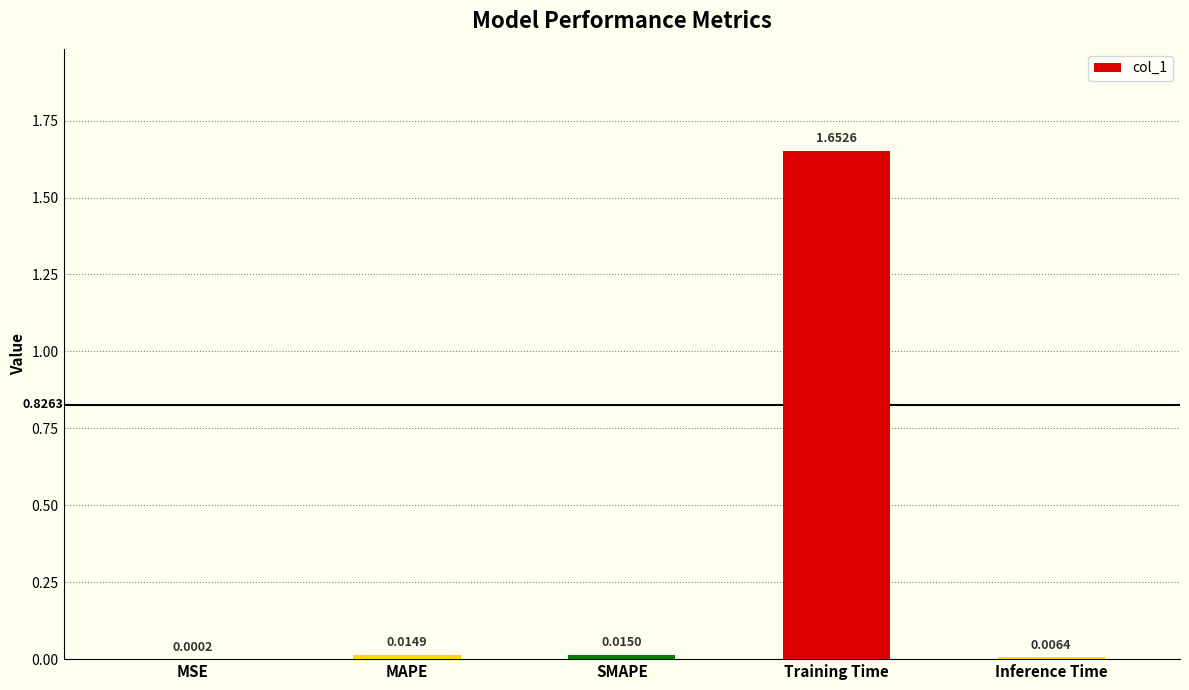

At which label is the value closest to 0?

MSE